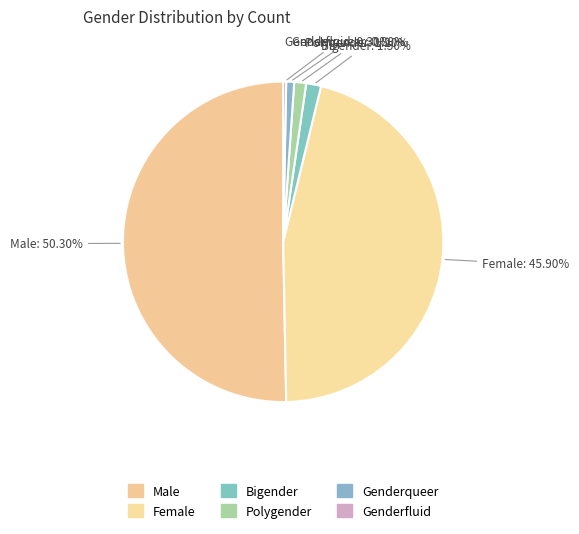

To the nearest percent, what is the combined percentage of Female and Genderfluid?

46%